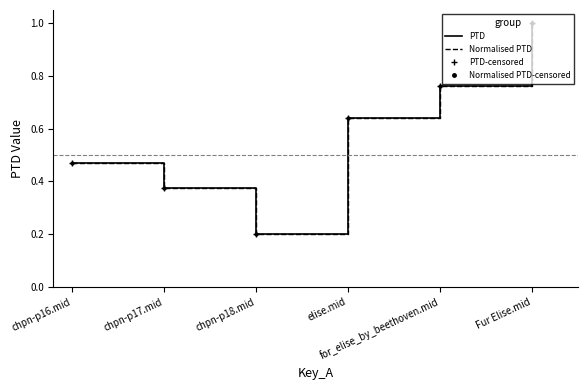

What is the average value of the PTD-censored series?

0.6